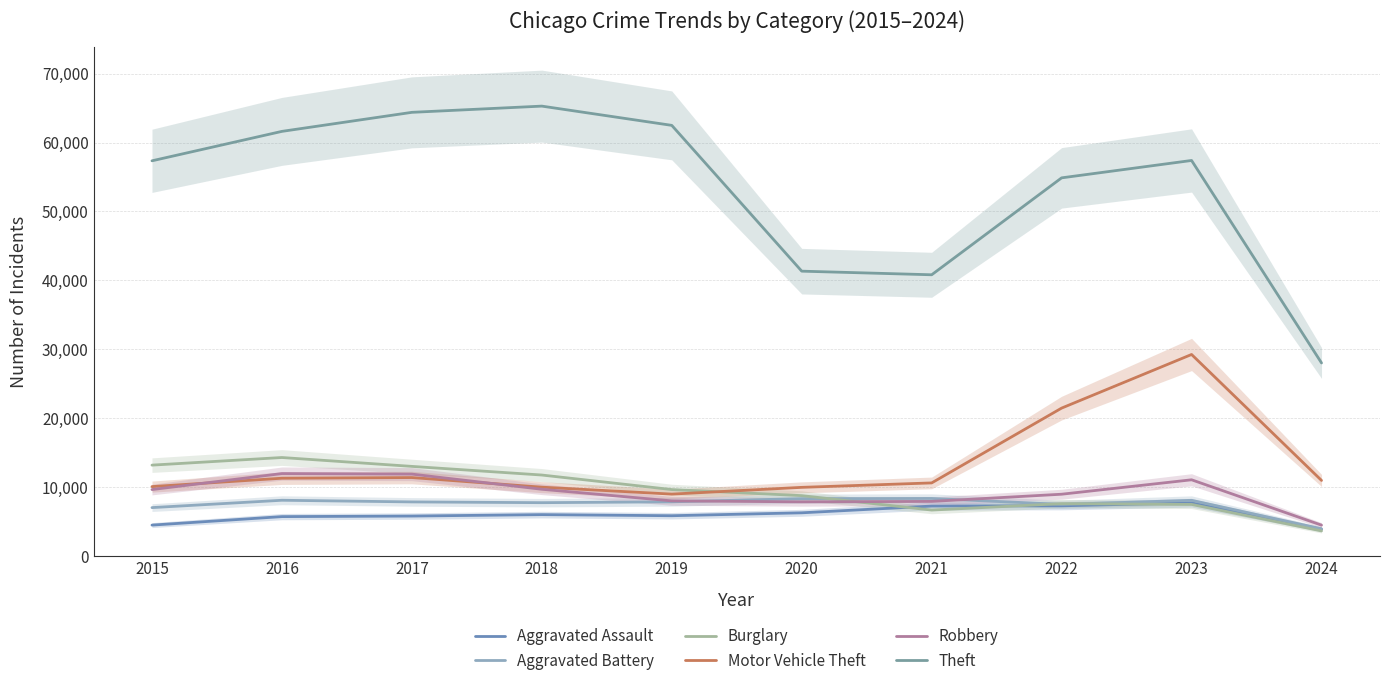

Where is the first local minimum for Theft?

2021